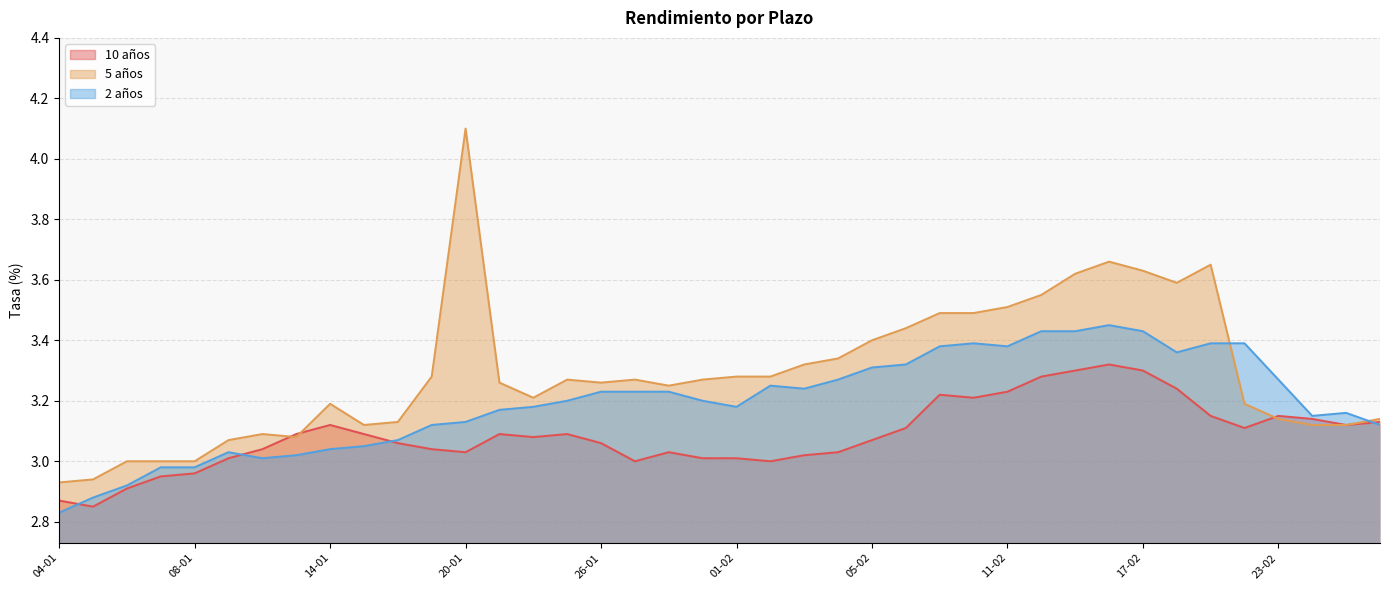

Rank the series at 22-01 from lowest to highest value.

10 años, 2 años, 5 años